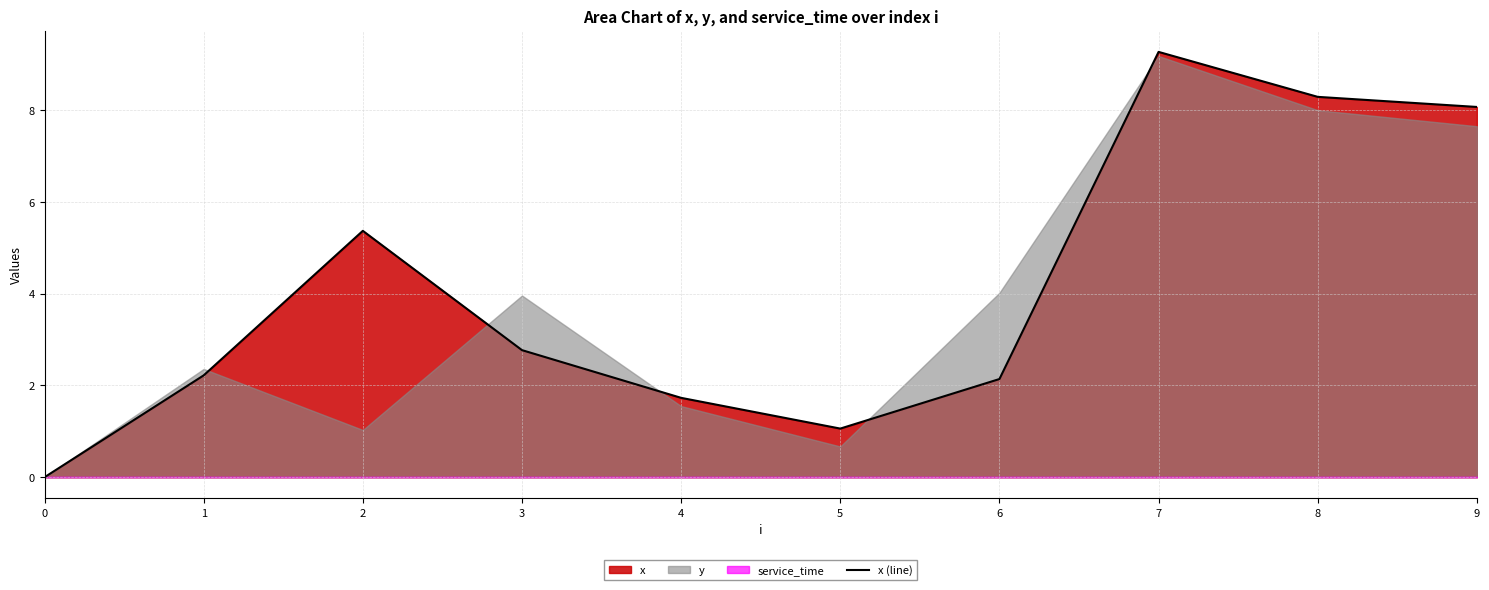

What is the value of the 10th point from the left?

8.1